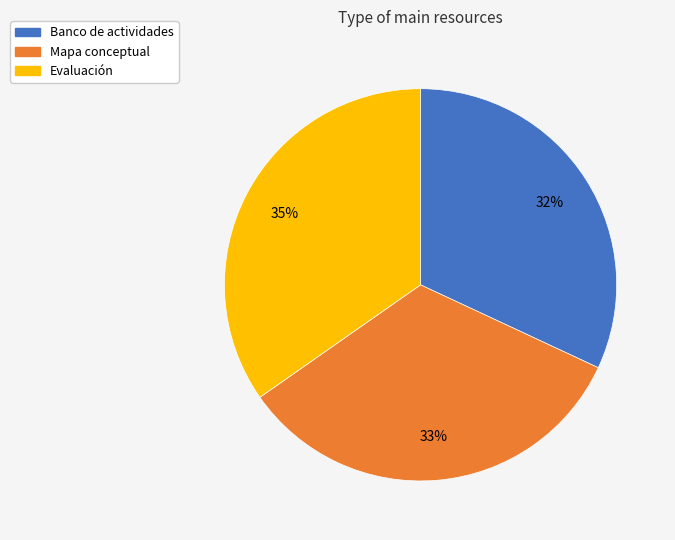

What is the ratio of the value at Mapa conceptual to the value at Banco de actividades?

1.0